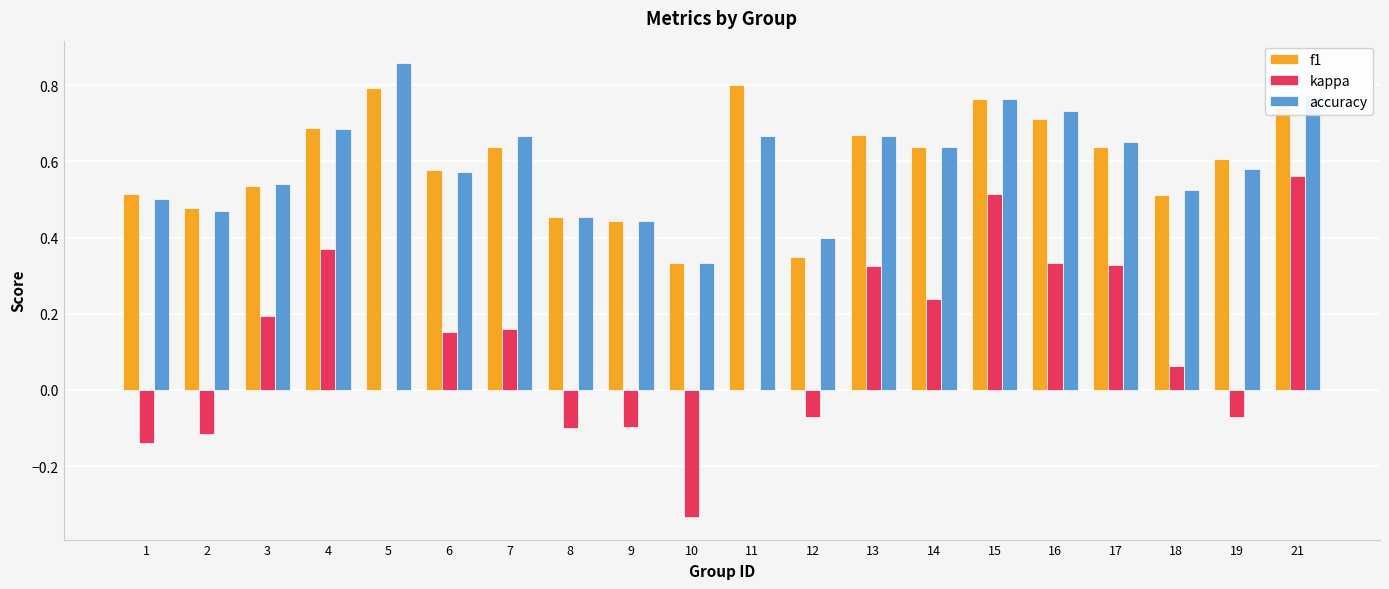

The value of f1 at 5 is 1.1. True or false?

False